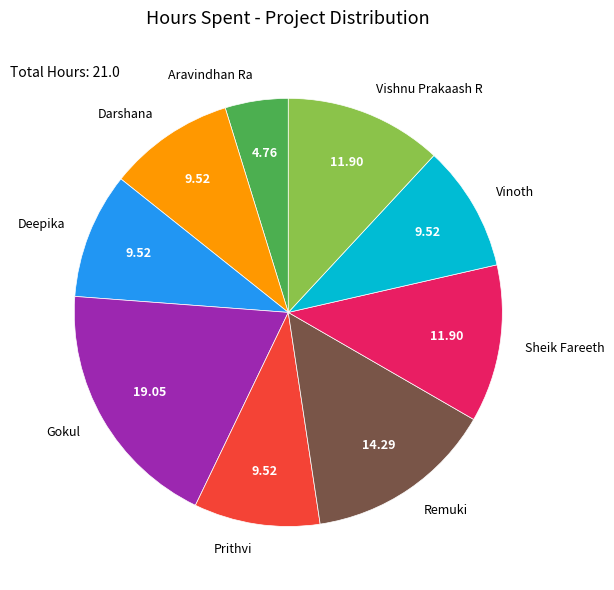

Is Vinoth the majority of the pie?

No